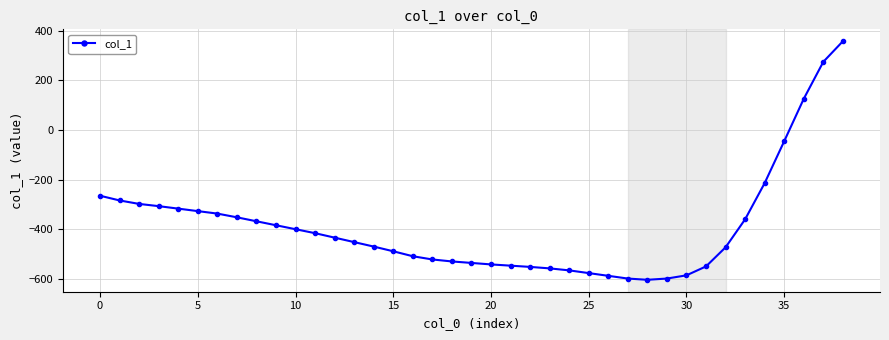

What is the difference between the second highest and second lowest values?

874